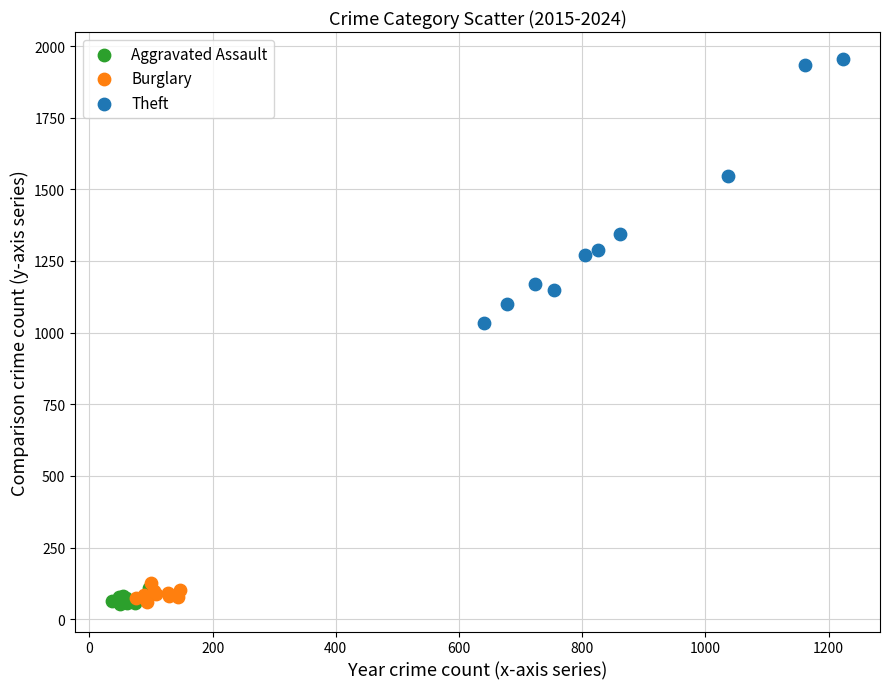

Which series has the widest spread of Y values?

Theft